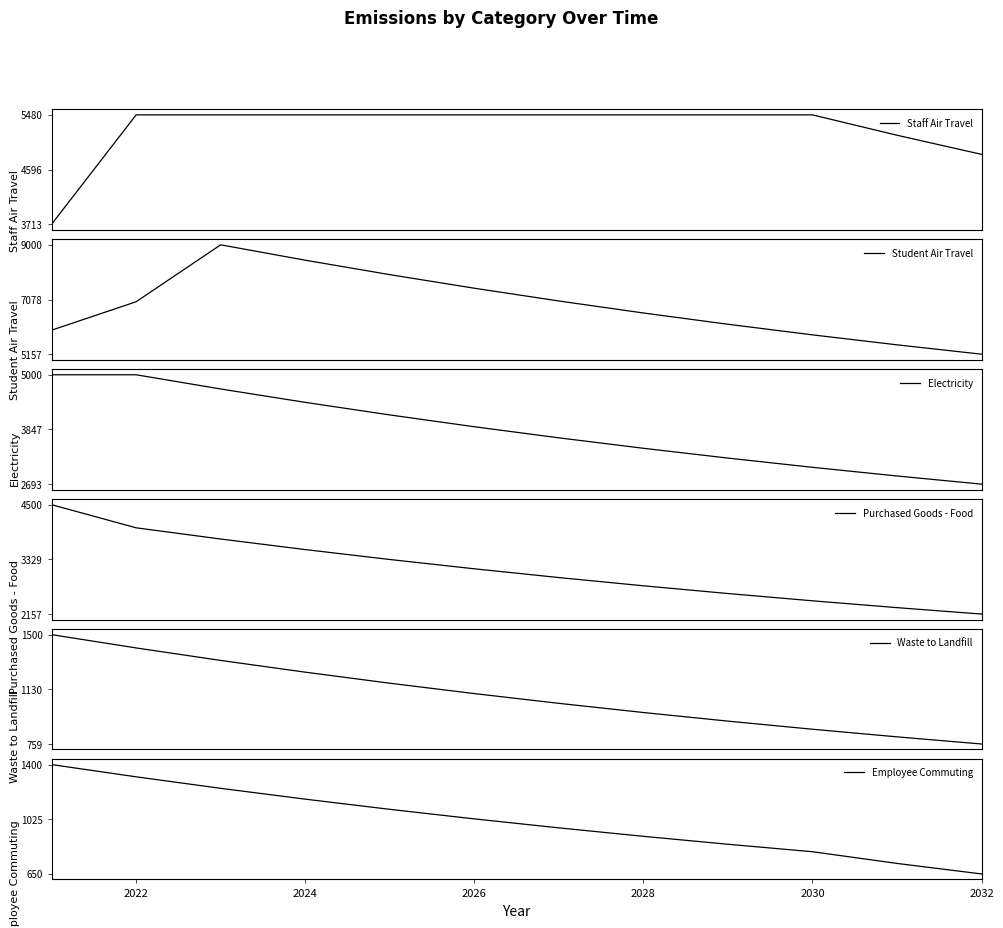

What is the highest value of the Staff Air Travel series?

5480.0